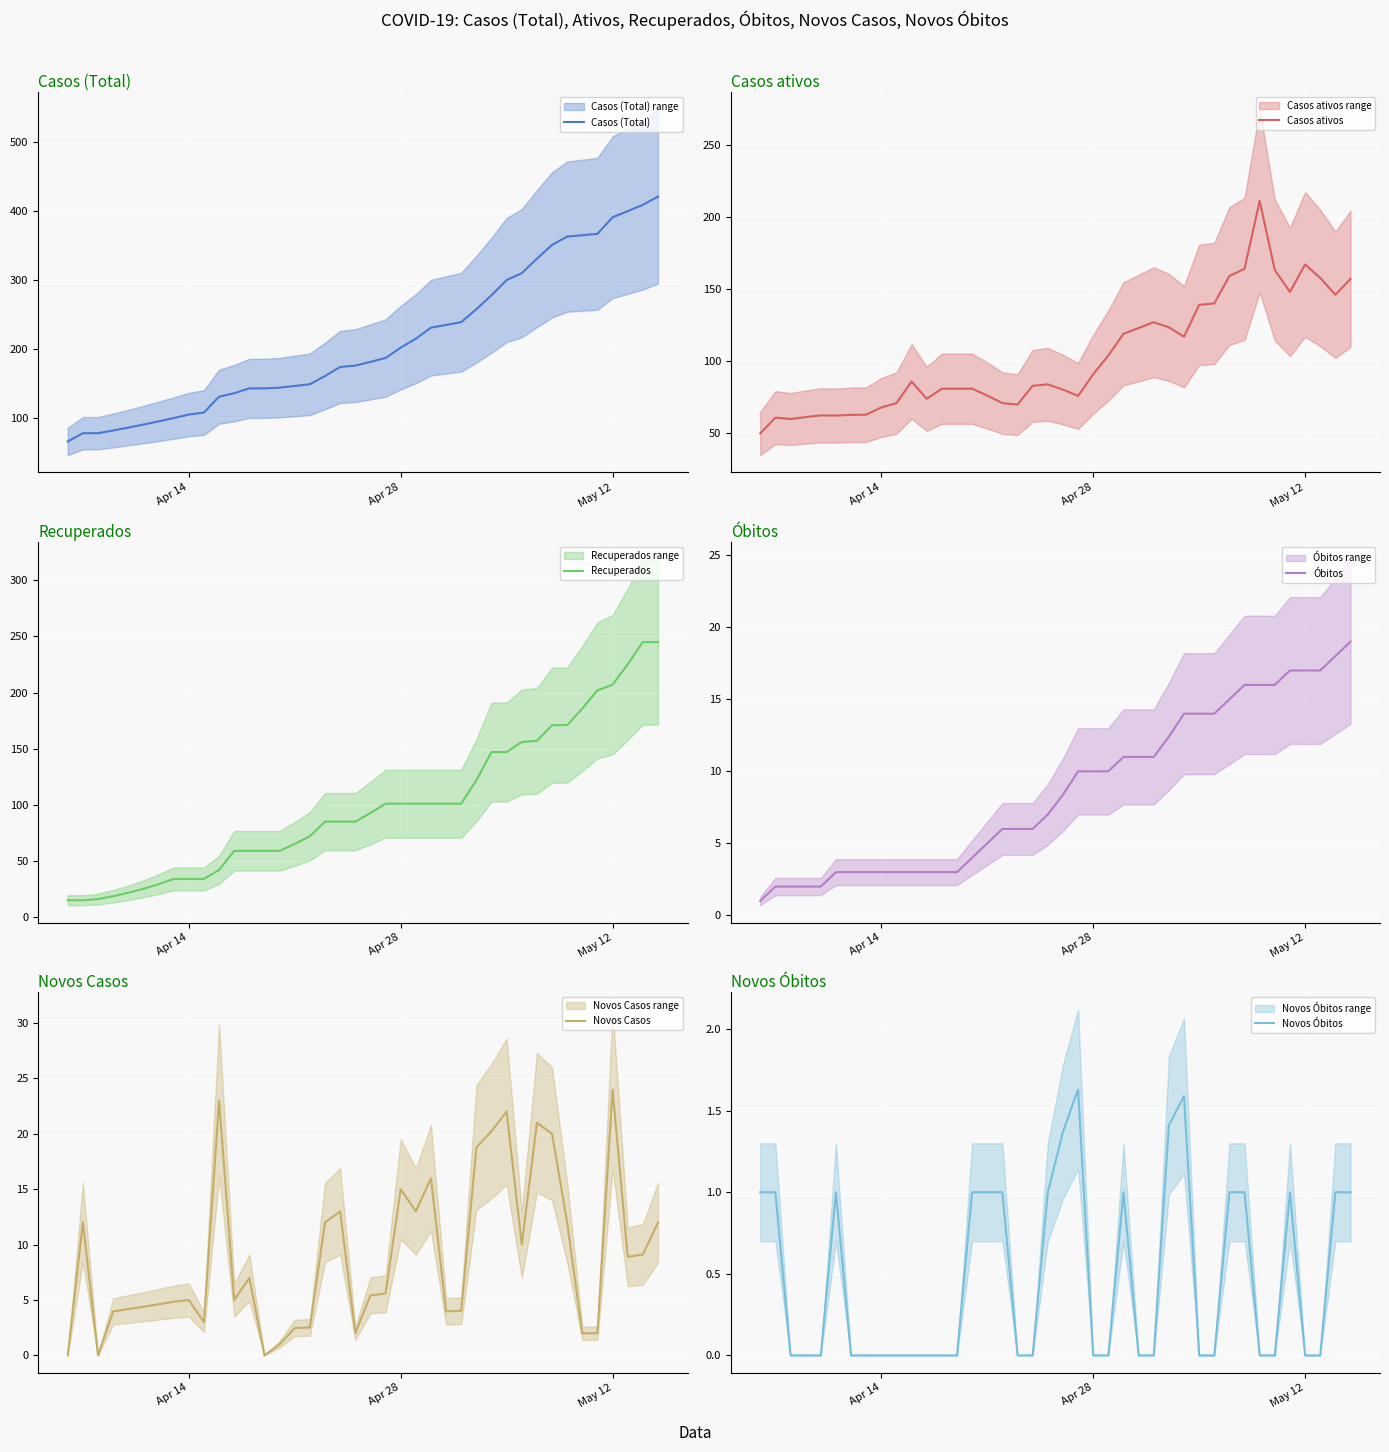

At which label does Novos Casos reach its peak?

May 12